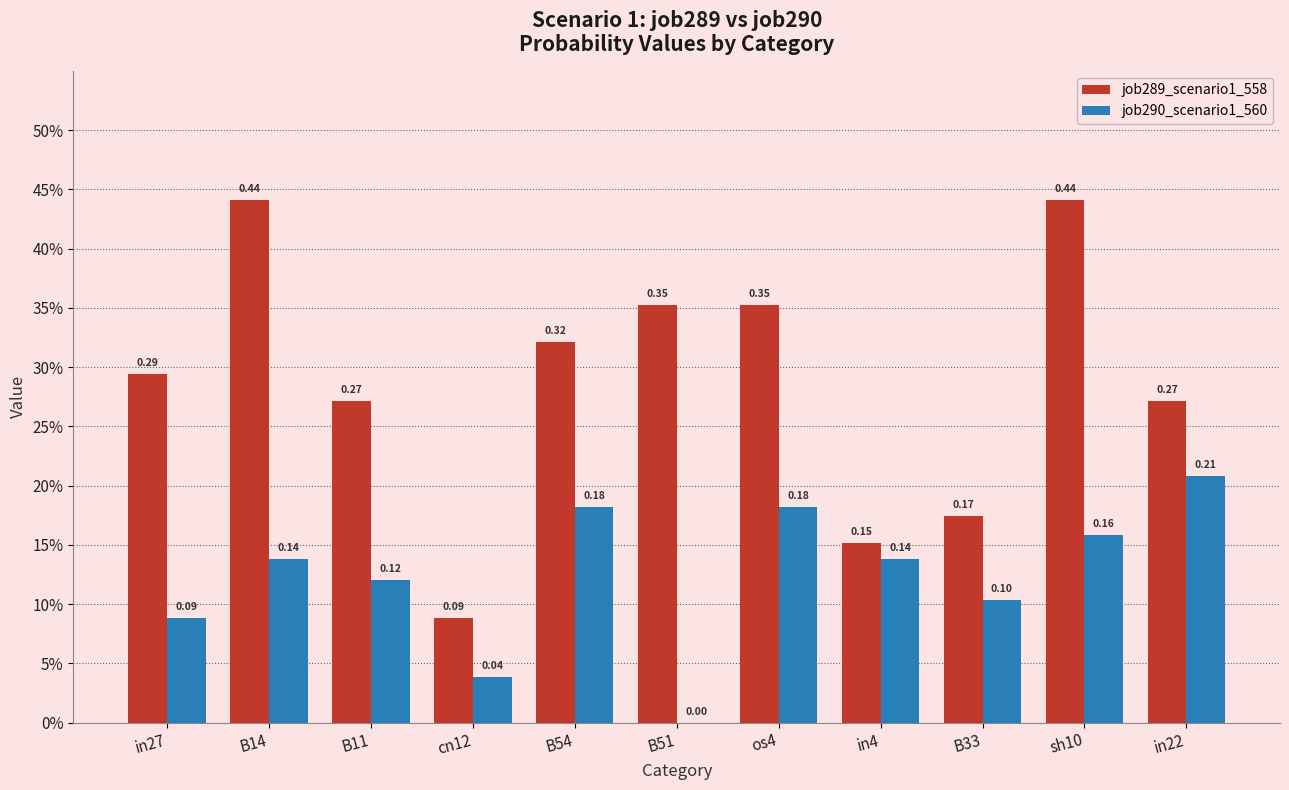

What is the total value across all series at B51?

0.4